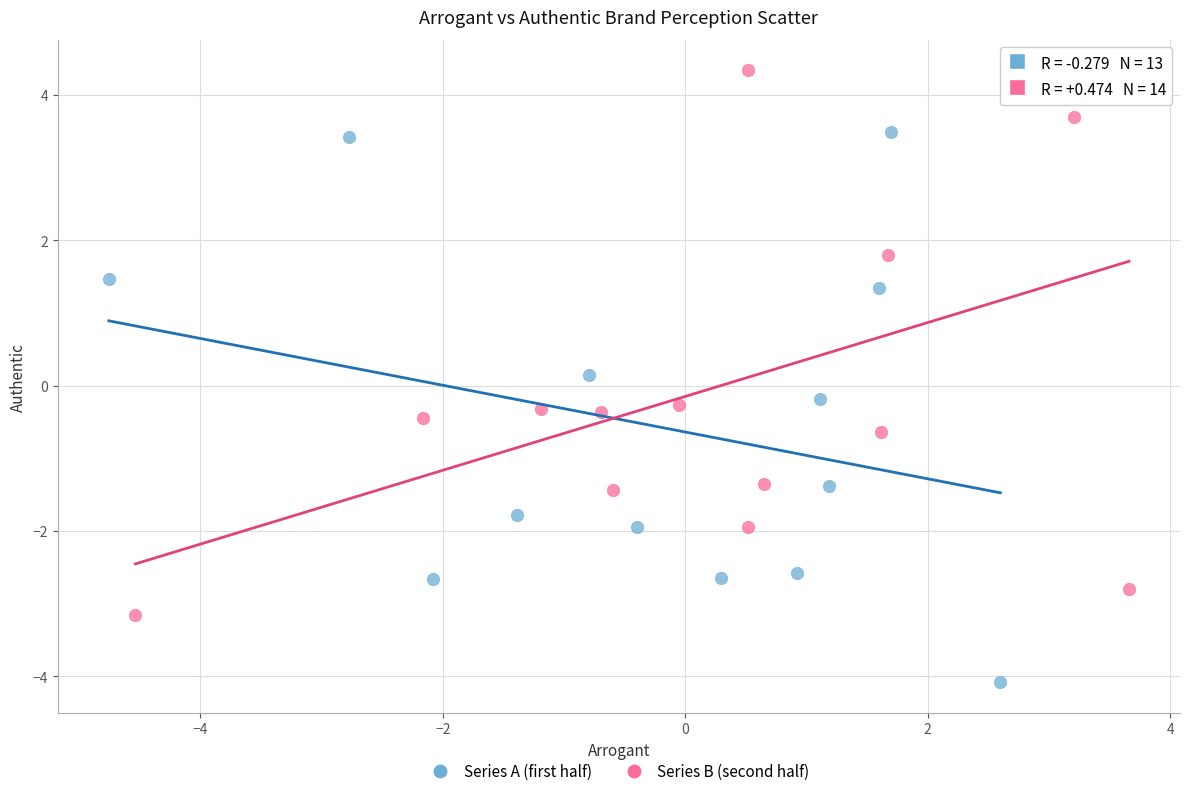

Which series contains the highest Y value?

Series B (second half)